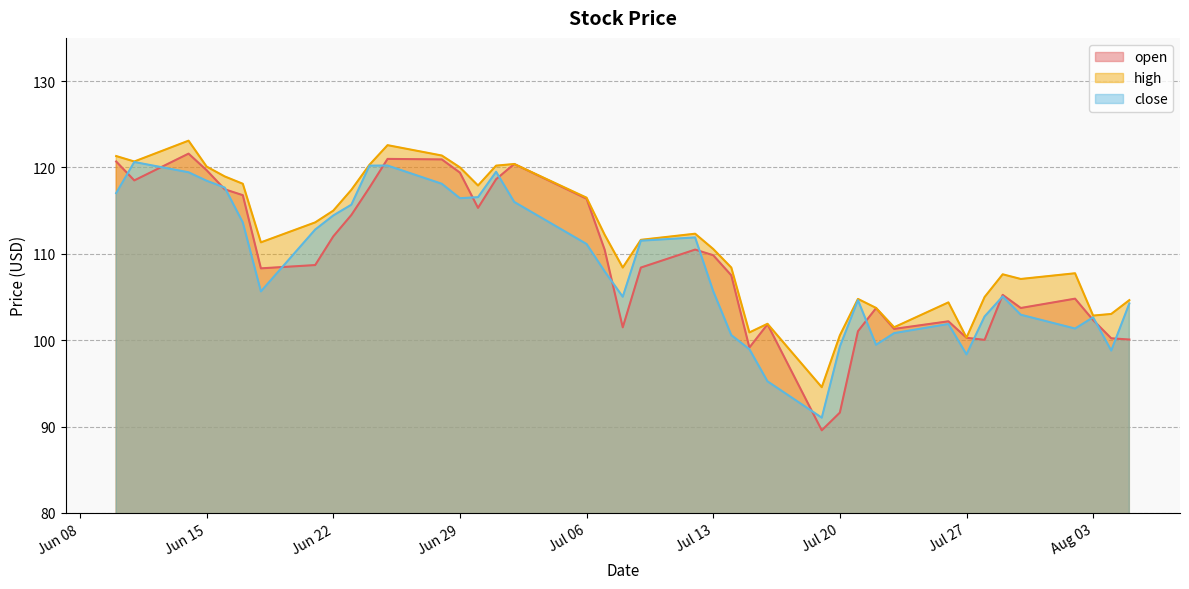

Is it true that high equals 145.7 at 2021-08-05?

False